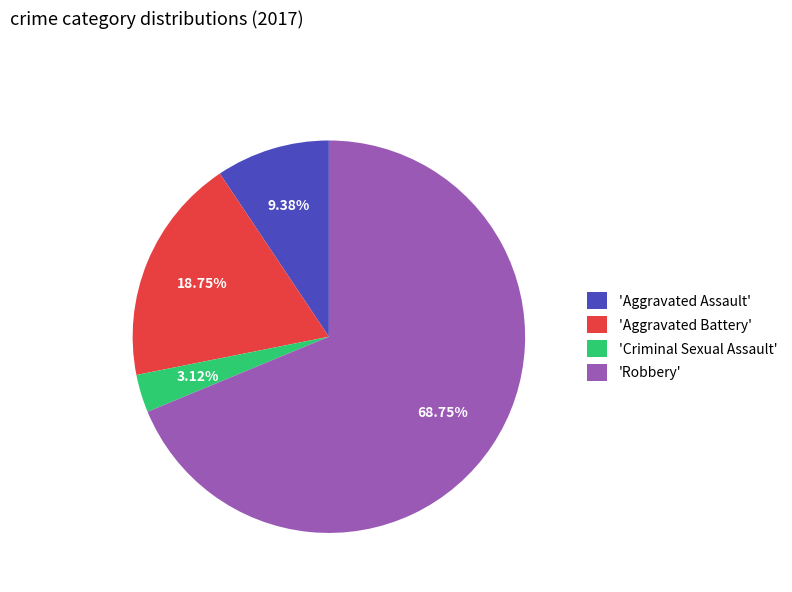

How many segments does this pie chart have?

4